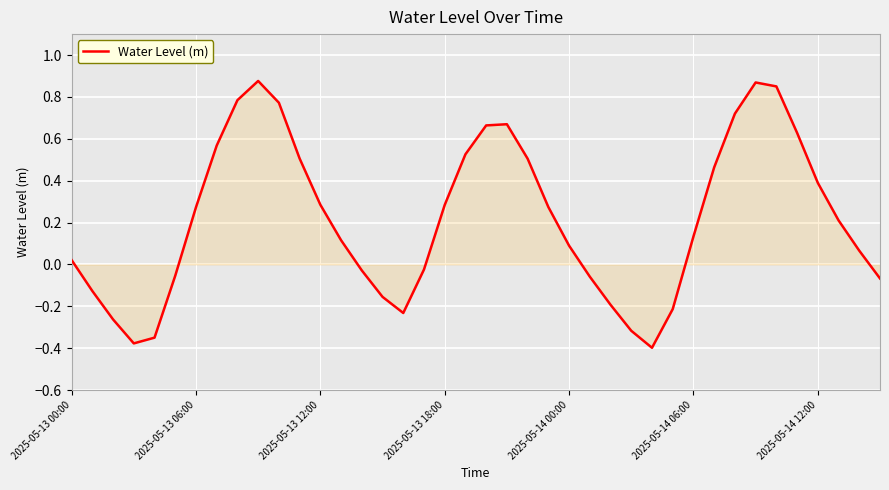

What is the difference between the maximum and minimum values?

1.3